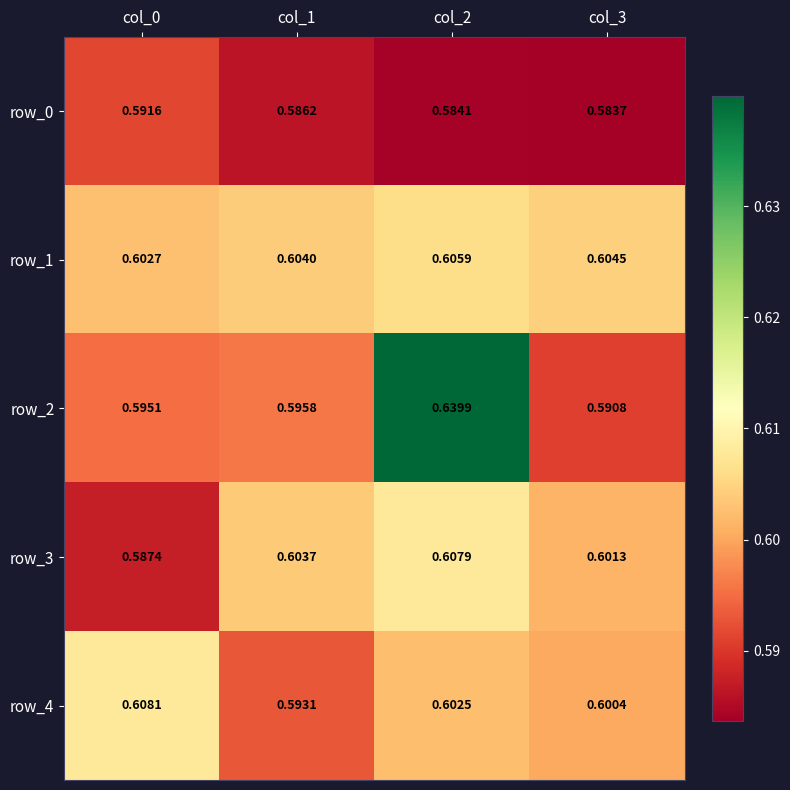

Is it true that row_4 equals 0.6 at col_3?

True